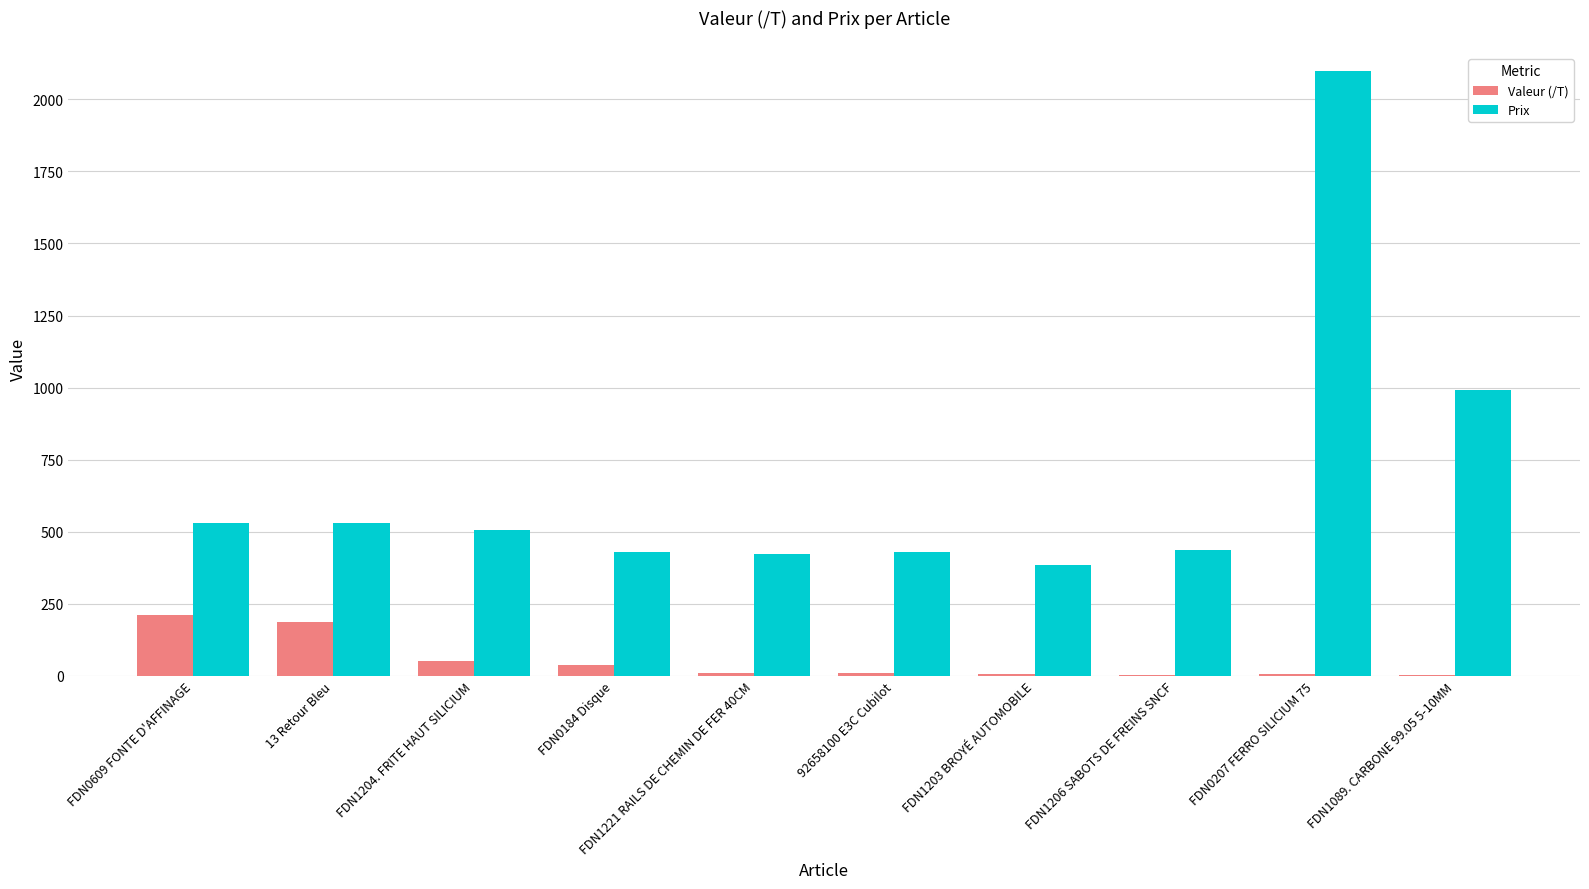

Which series has the largest total across all categories?

Prix